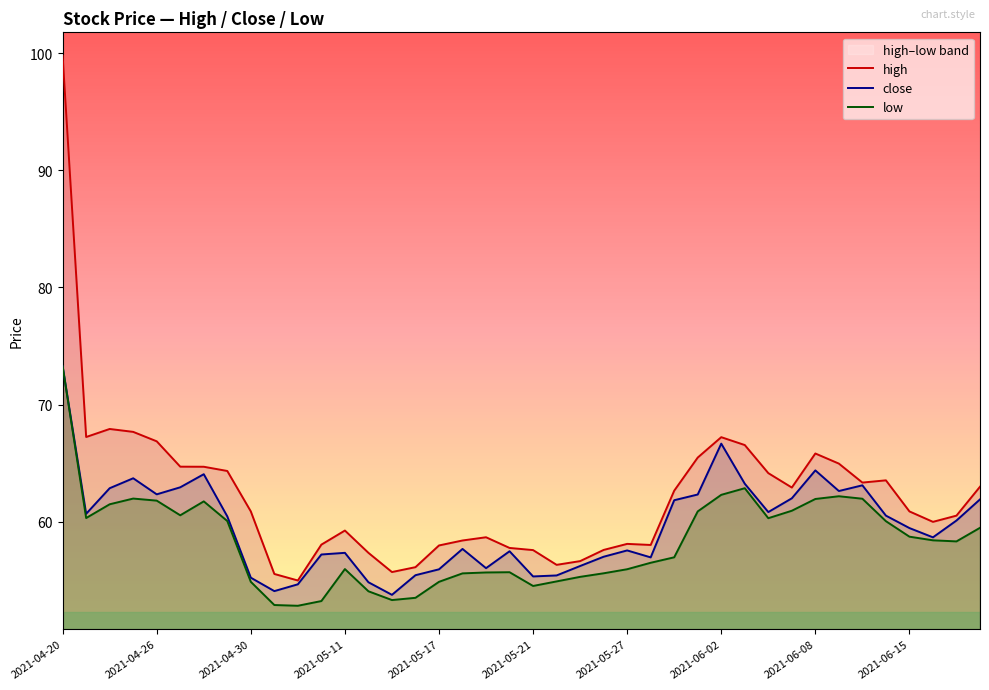

True or false: low has more than 0 points higher than both neighbors.

True